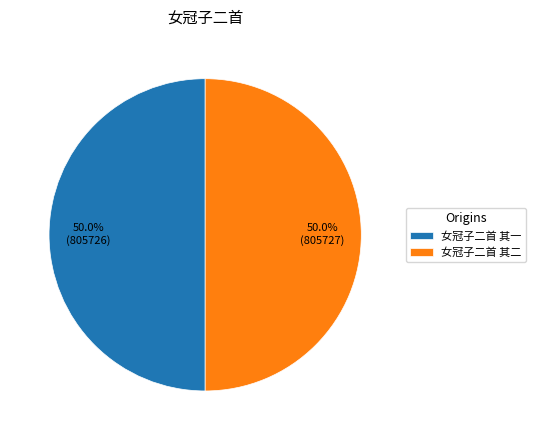

To the nearest percent, what is the average slice percentage?

50%